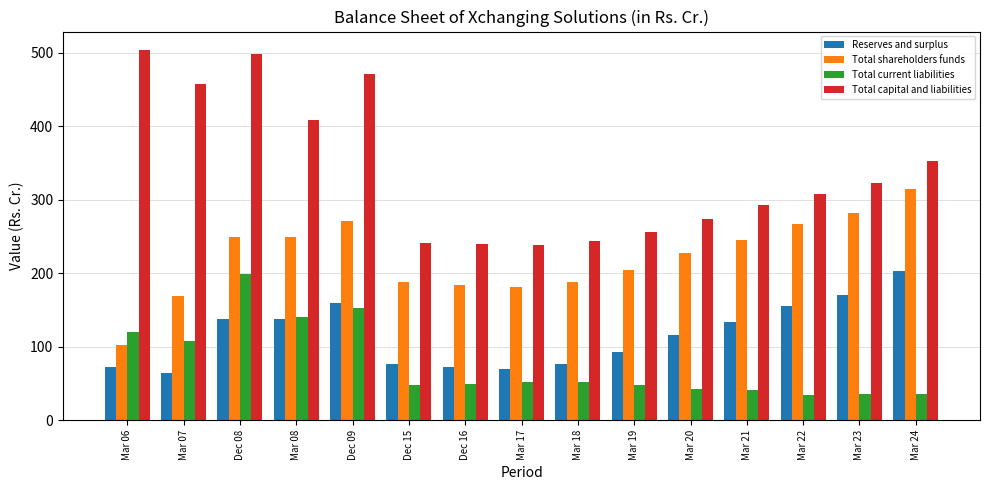

Which series changed the most between Dec 09 and Mar 18?

Total capital and liabilities